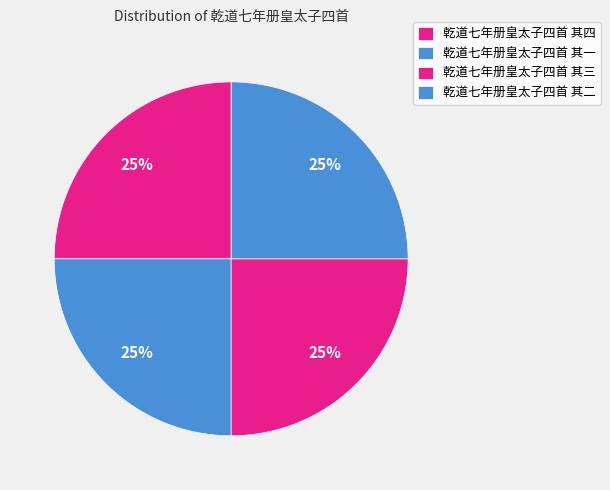

Which has a higher value, 乾道七年册皇太子四首 其二 or 乾道七年册皇太子四首 其四?

乾道七年册皇太子四首 其二